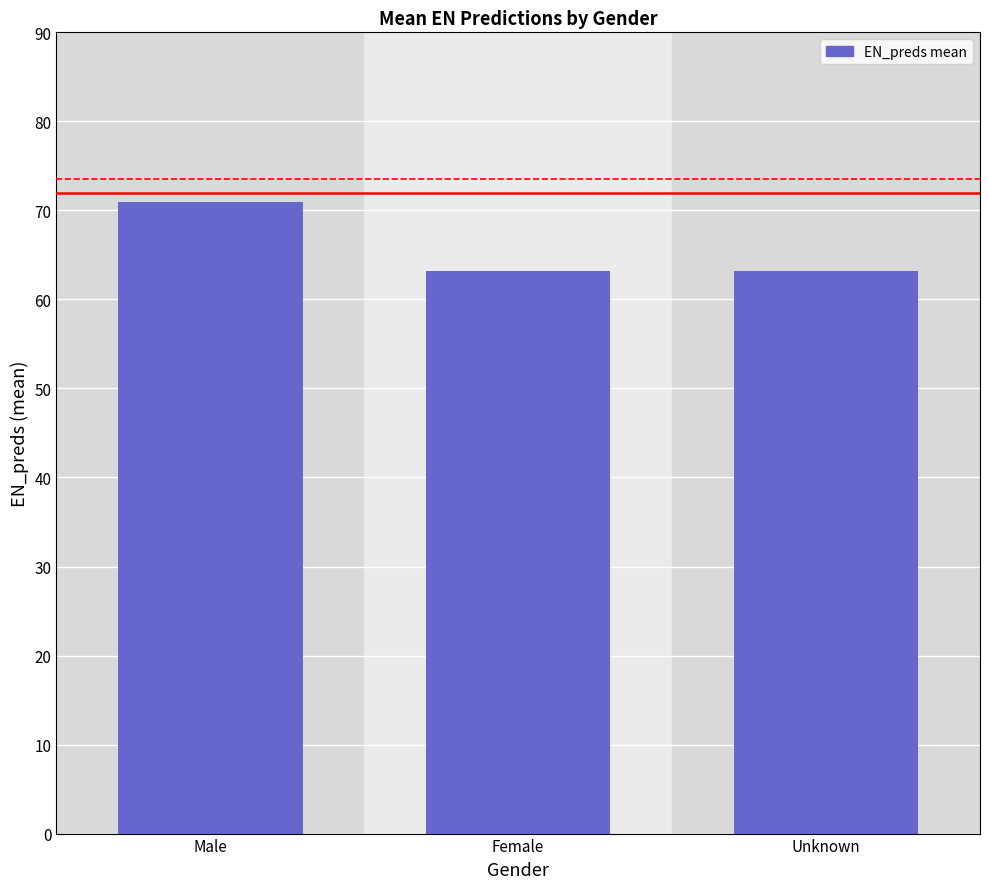

What is the change in value from Male to Unknown?

-7.7